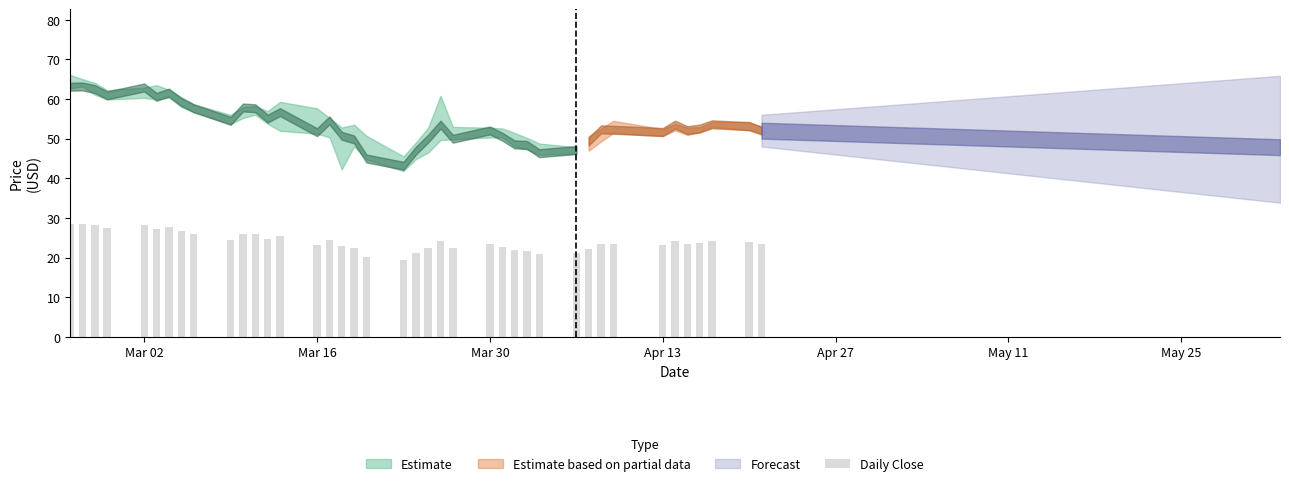

True or false: High has a value of 32.3 at High.

False